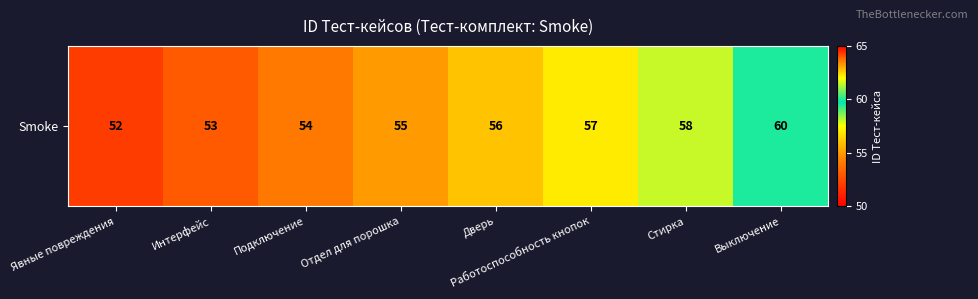

What is the maximum value shown in the chart?

60